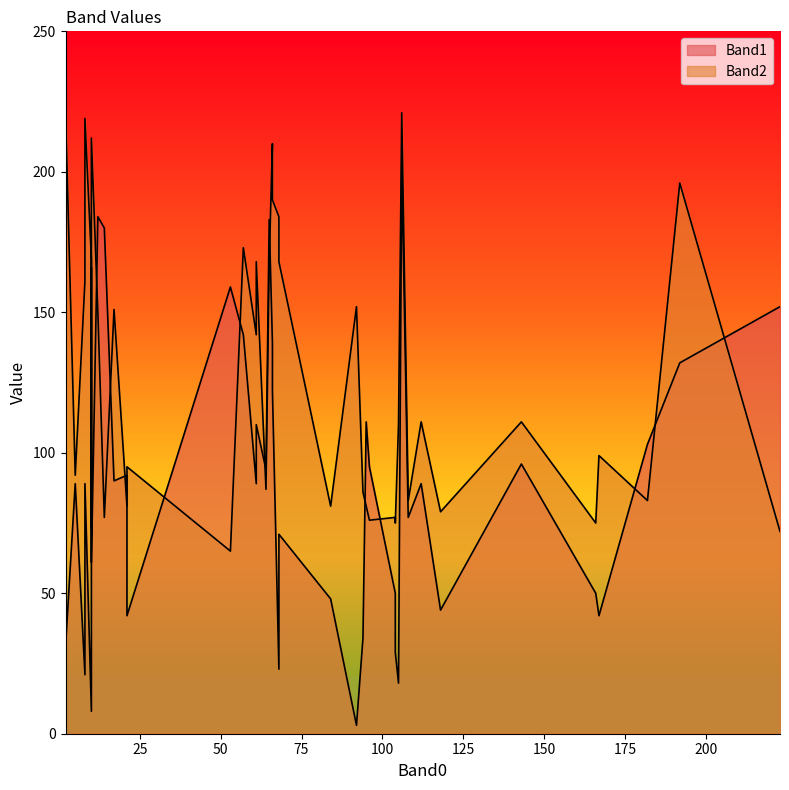

What is the difference between the highest and lowest values at 84?

33